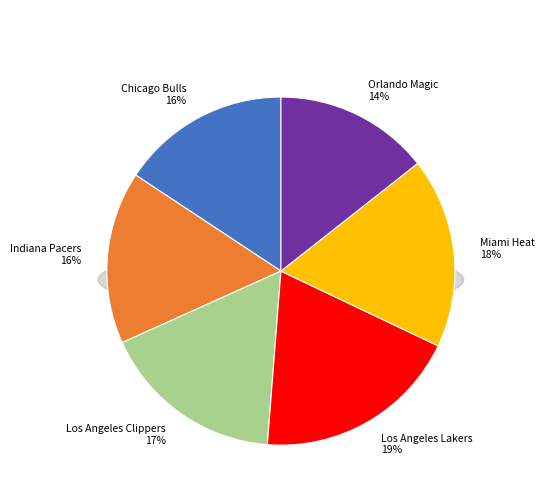

To the nearest percent, what portion does Los Angeles Clippers represent?

17%